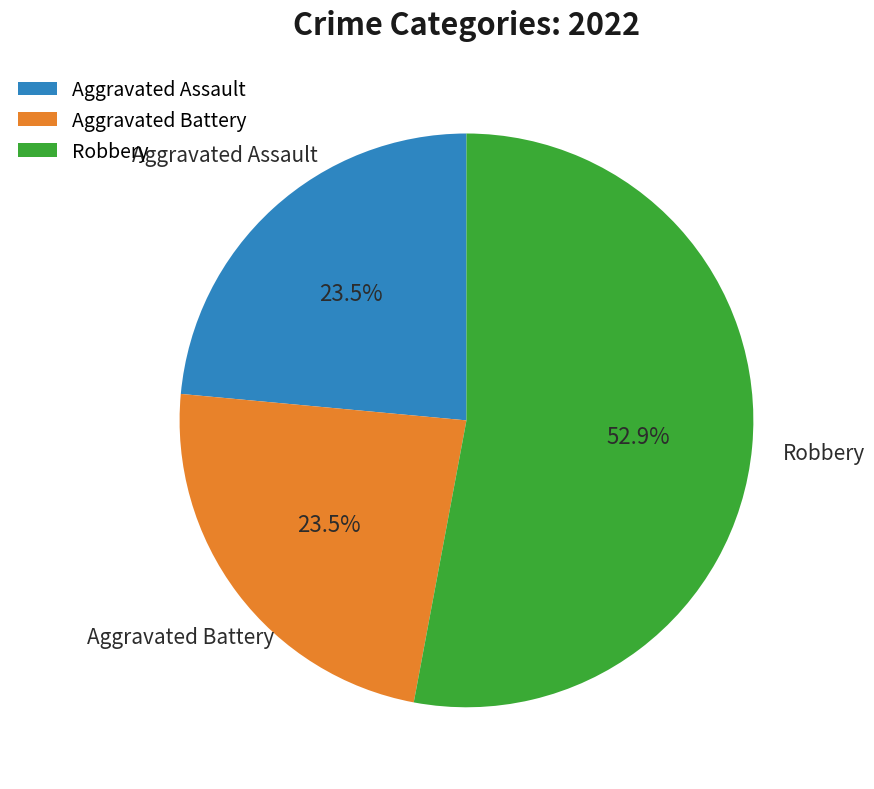

What percentage do Aggravated Assault and Robbery together represent?

76.5%